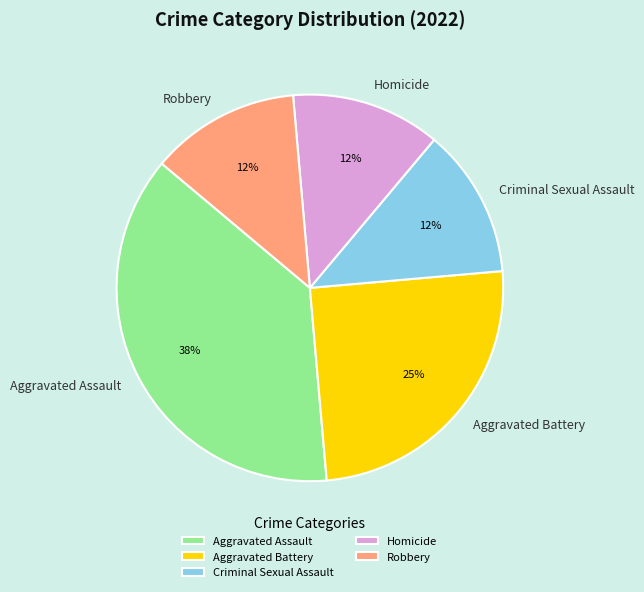

What is the largest slice in the pie chart?

Aggravated Assault